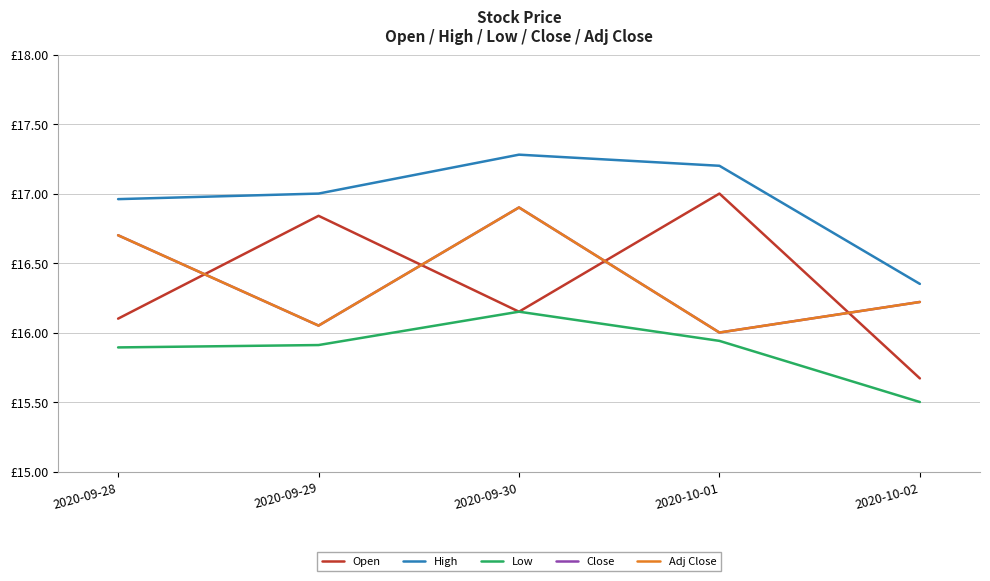

What is the sum of all Adj Close values?

81.9